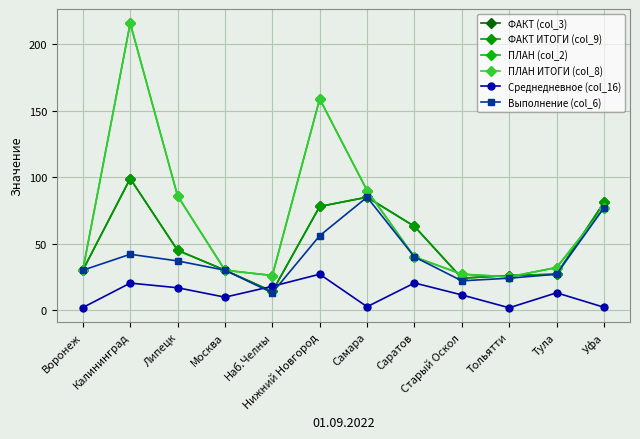

Which category has the lowest value across all series?

Тольятти